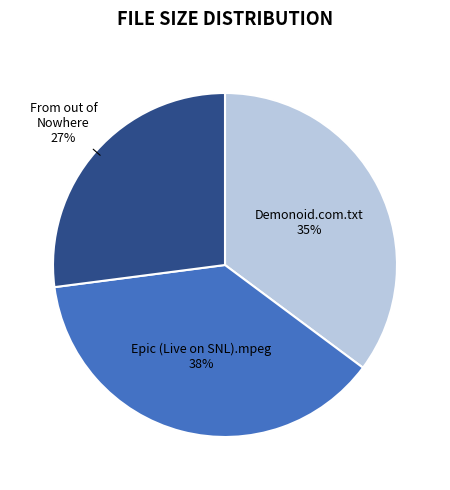

Rank the categories by value from lowest to highest.

From out of Nowhere, Demonoid.com.txt, Epic (Live on SNL).mpeg